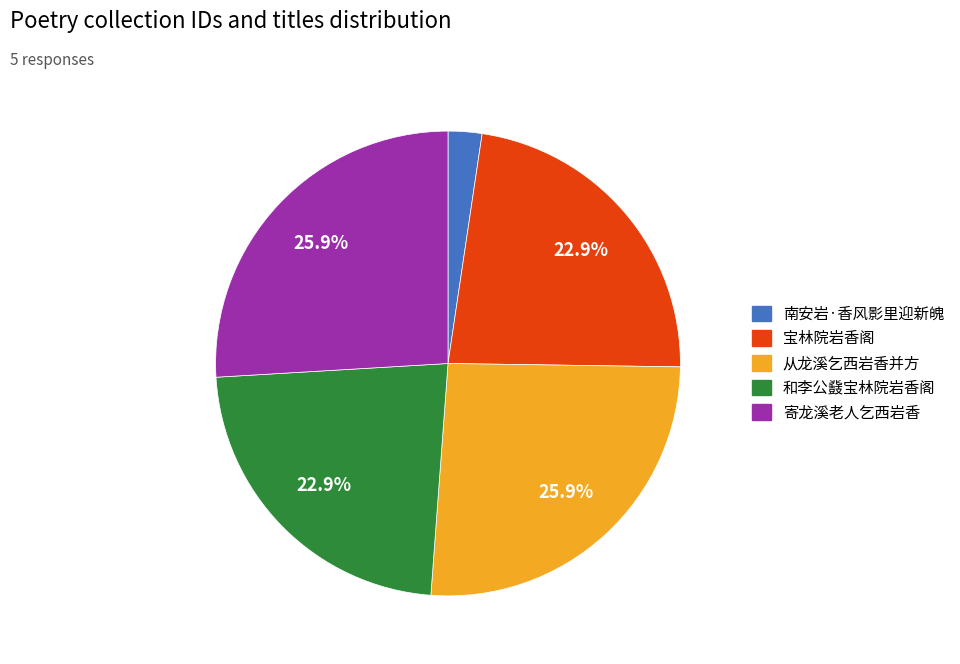

Combined, do 和李公鼗宝林院岩香阁 and 南安岩·香风影里迎新魄 account for over 50%?

No